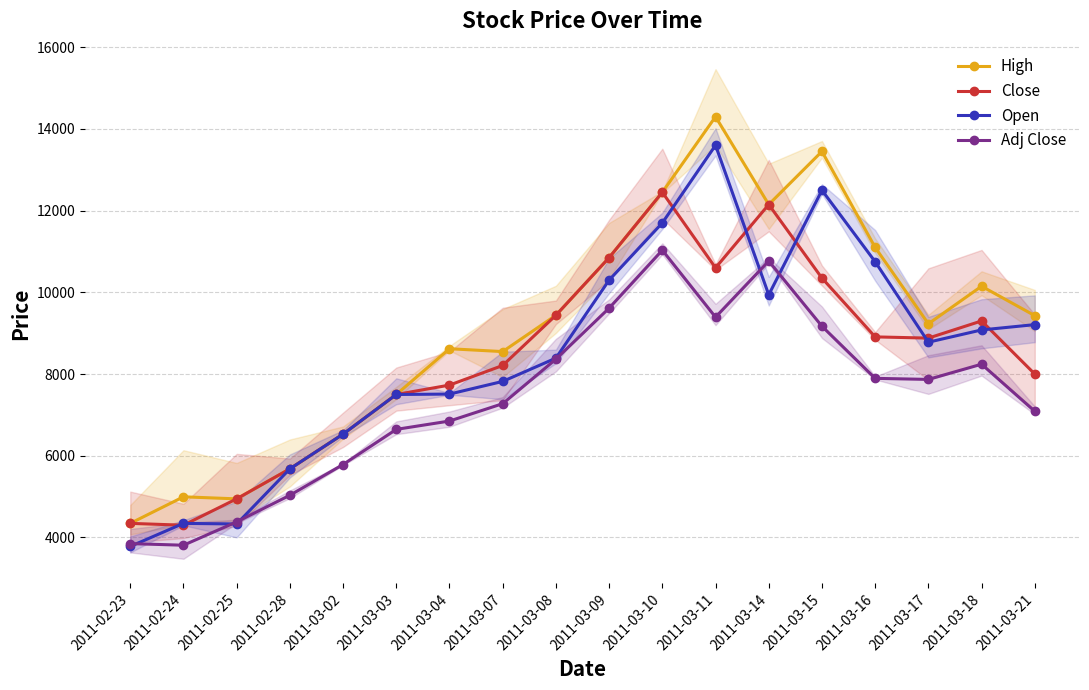

Which has a higher value, 2011-03-18 or 2011-03-04?

2011-03-18